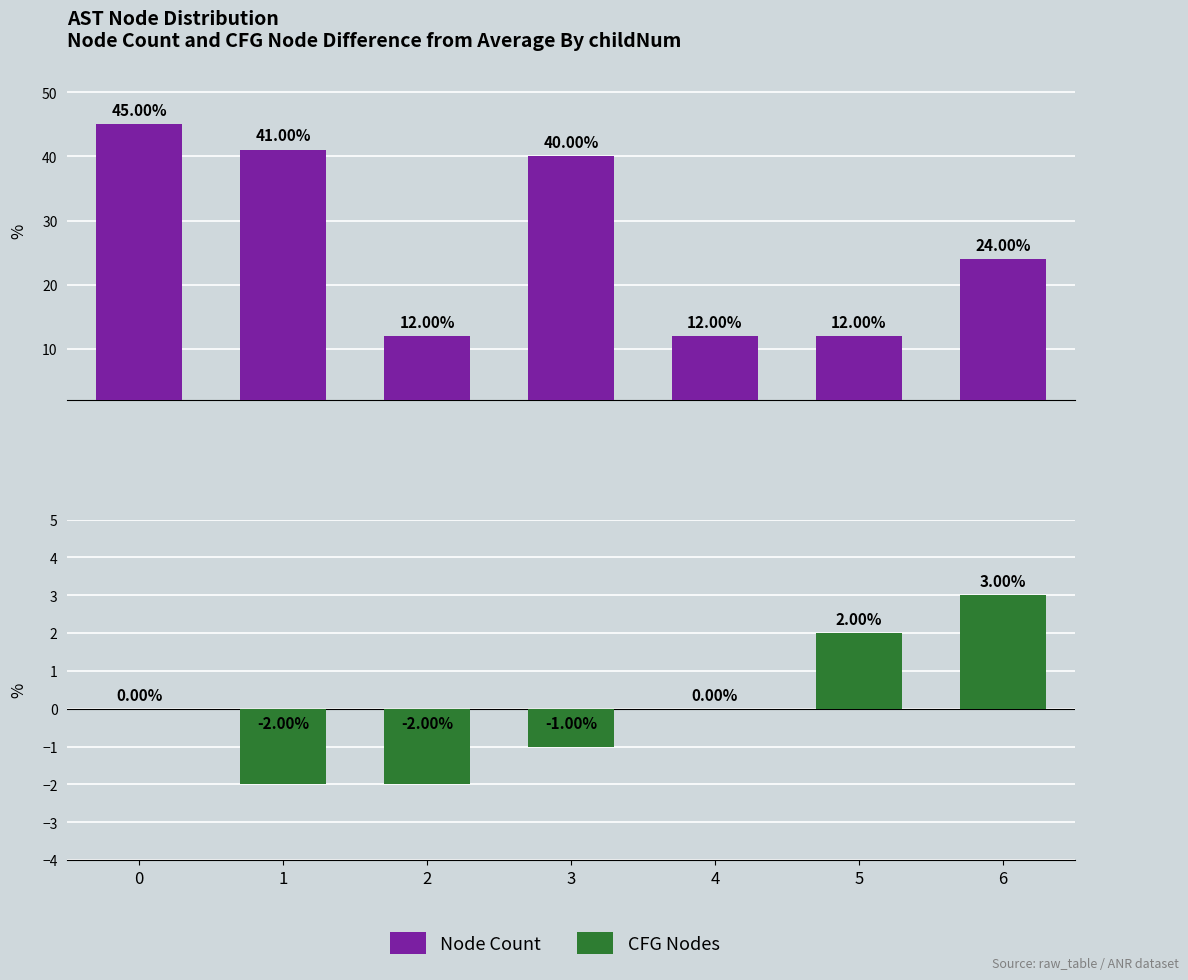

Which category has the lowest value in the Node Count series?

2